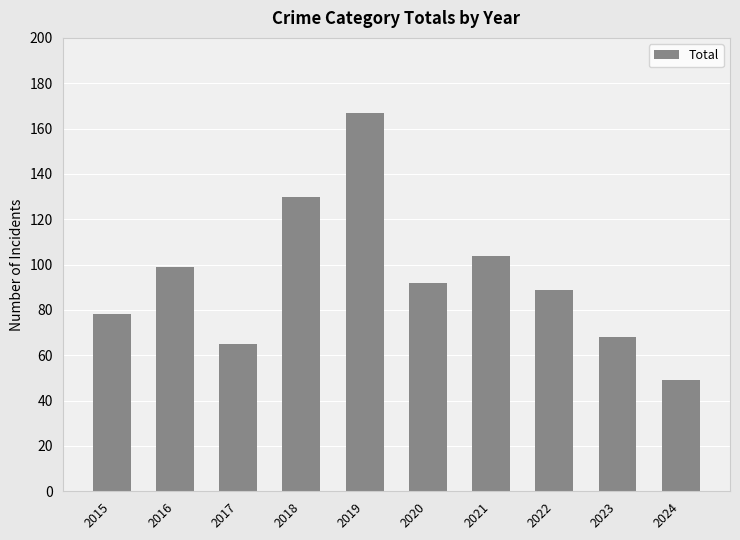

What is the value of the 4th bar from the left?

130